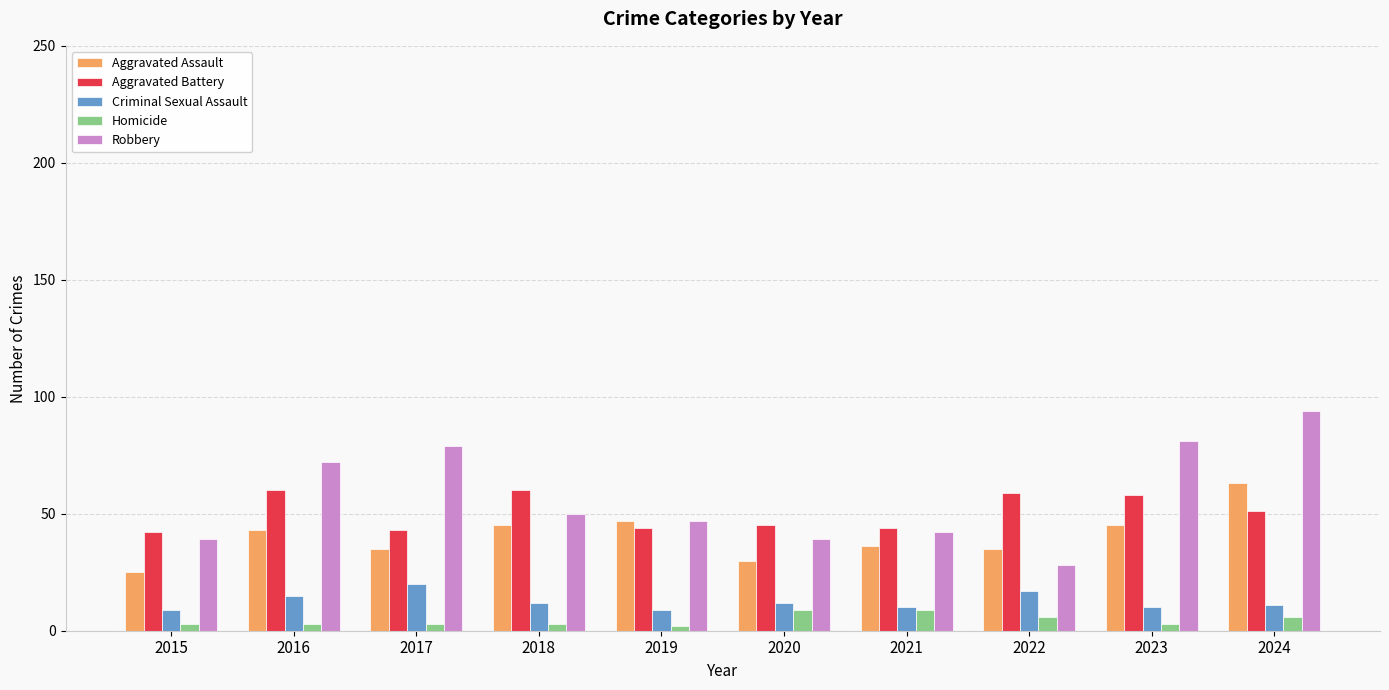

How many series are shown in this chart?

5